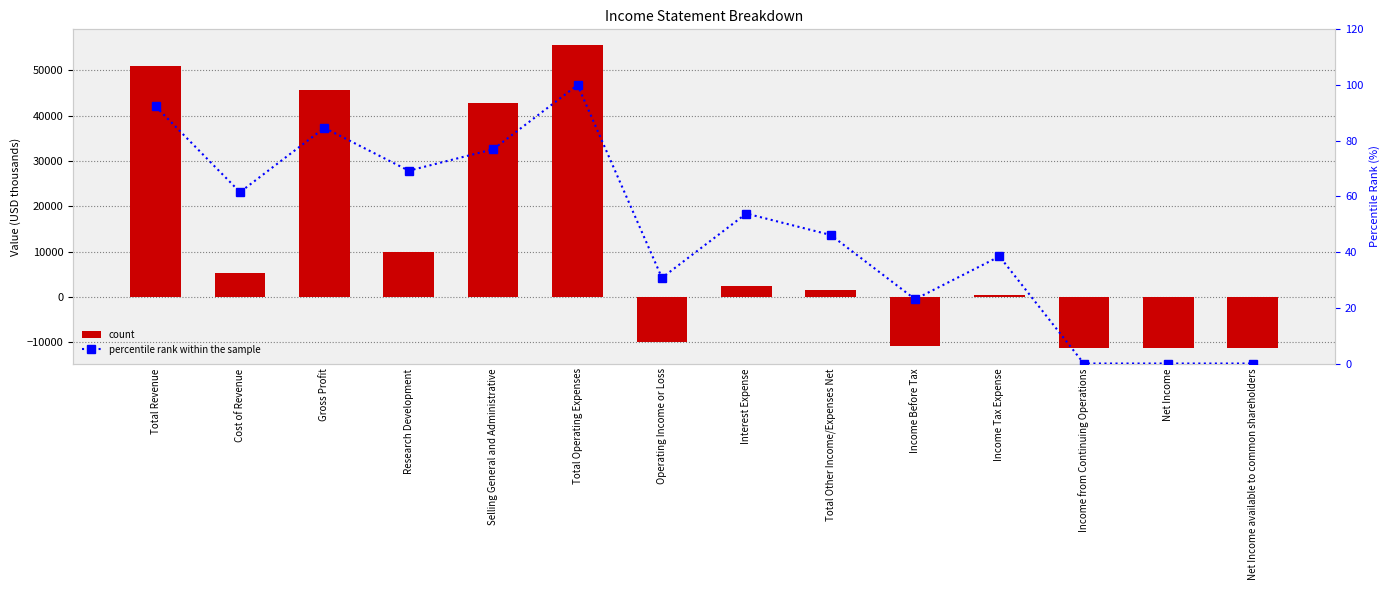

What is the highest value of the percentile rank within the sample series?

100.0